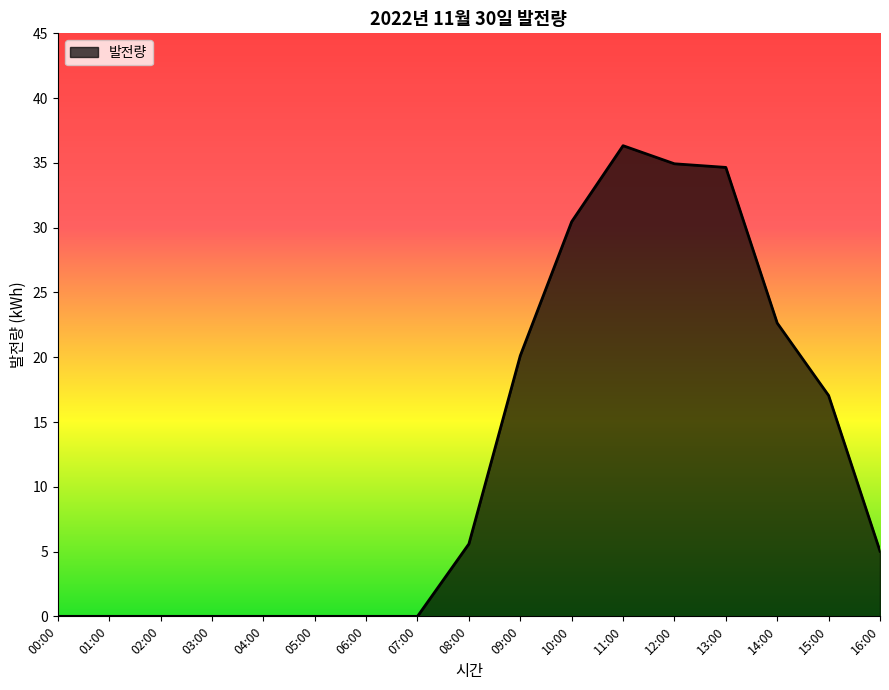

True or false: the data shows 34.3 at 14:00.

False